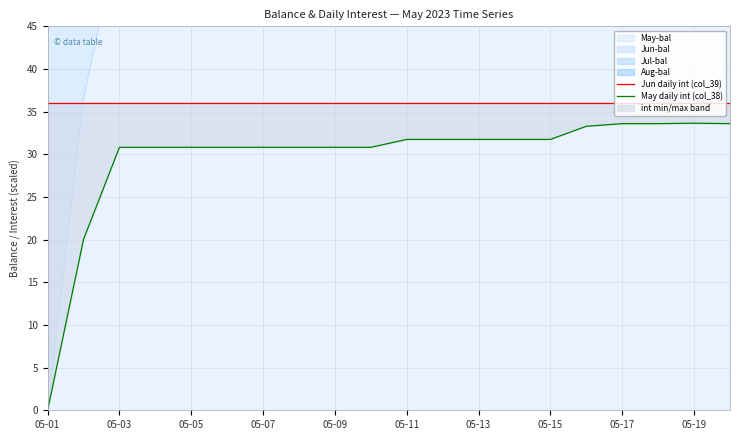

True or false: Jun daily int (col_39) and May daily int (col_38) intersect in this chart.

False